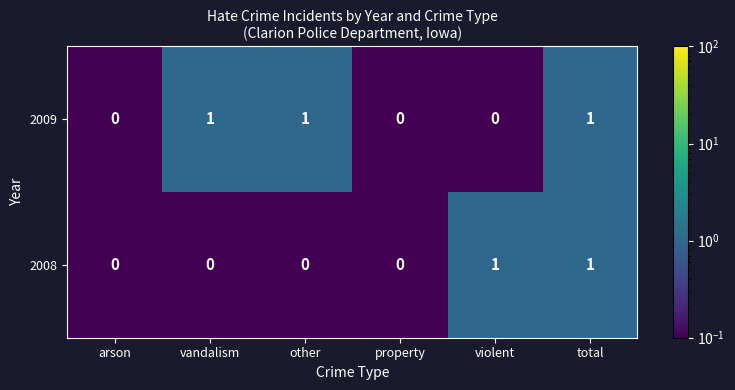

Reading left to right, list all the values displayed in this chart.

2009: 0	1	1	0	0	1
2008: 0	0	0	0	1	1